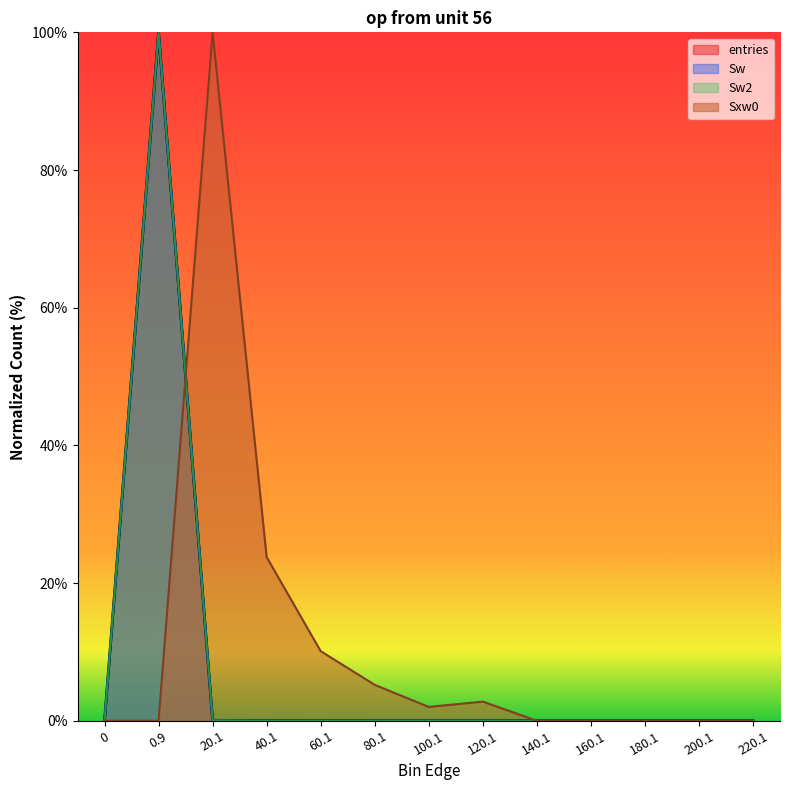

What is the label of the 5th point from the left?

60.1